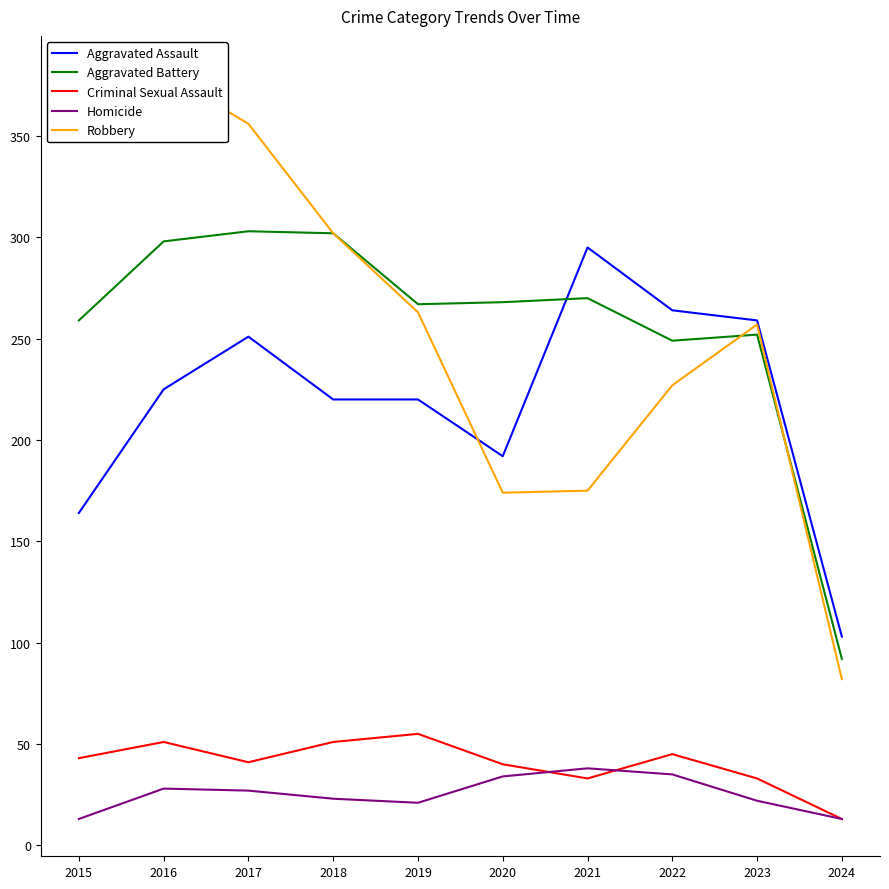

What are all the series names shown in the legend?

Aggravated Assault, Aggravated Battery, Criminal Sexual Assault, Homicide, Robbery